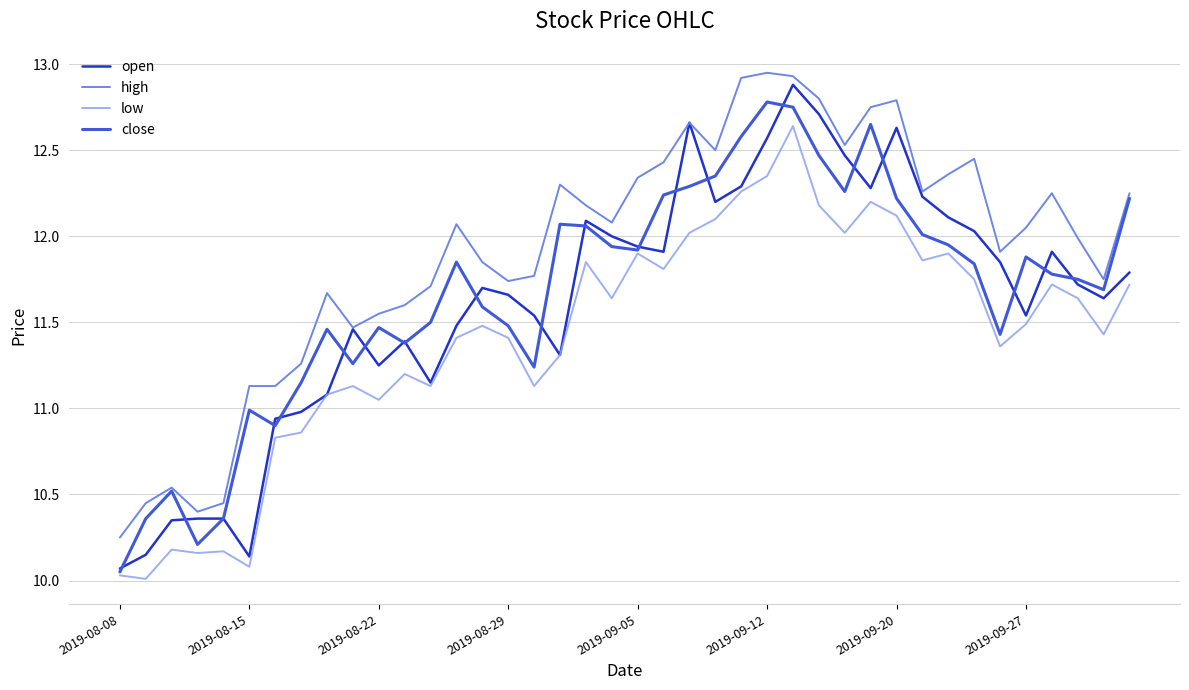

How many lines are shown in the chart?

4